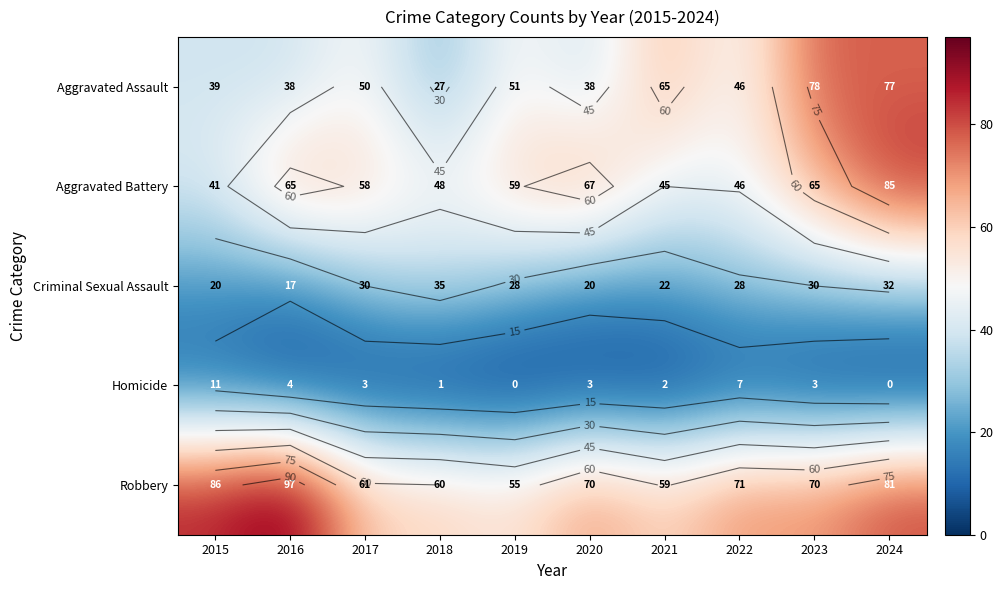

Which label corresponds to the largest value in the chart?

2016